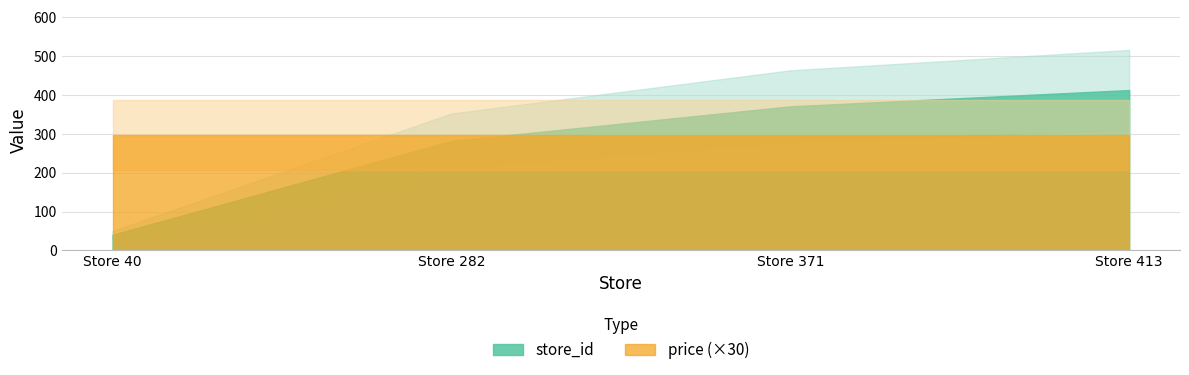

Reading left to right, transcribe all the data shown in this chart.

store_id: Store 40=40.0	Store 282=282.0	Store 371=371.0	Store 413=413.0
price: Store 40=9.9	Store 282=9.9	Store 371=9.9	Store 413=9.9